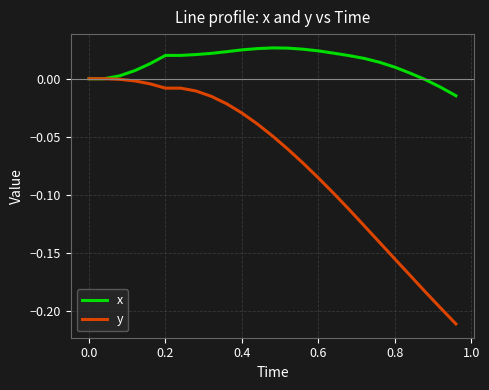

Rank the series by their average value, from lowest to highest.

y, x